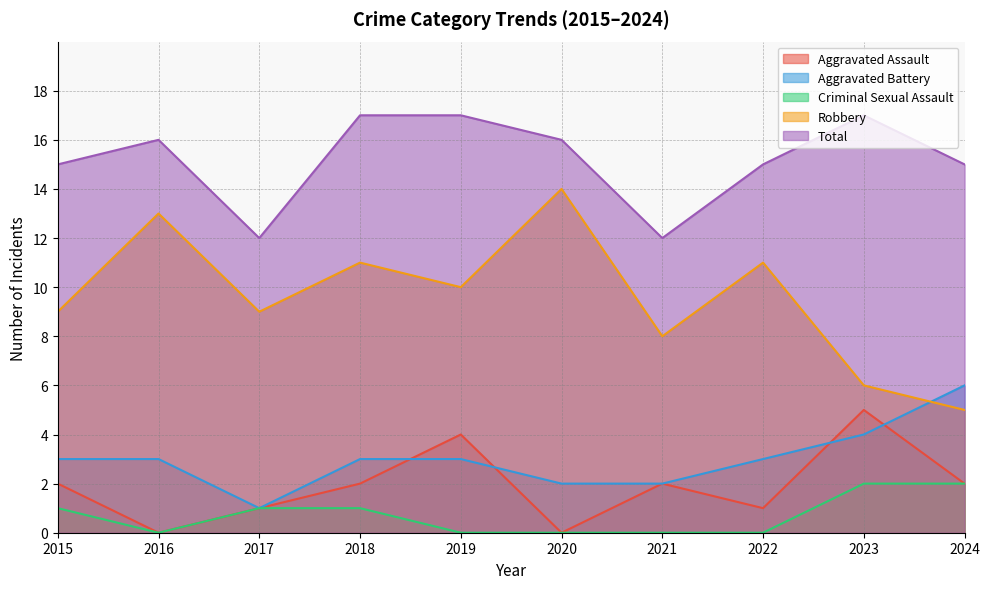

How many values in the Robbery series exceed 10?

4